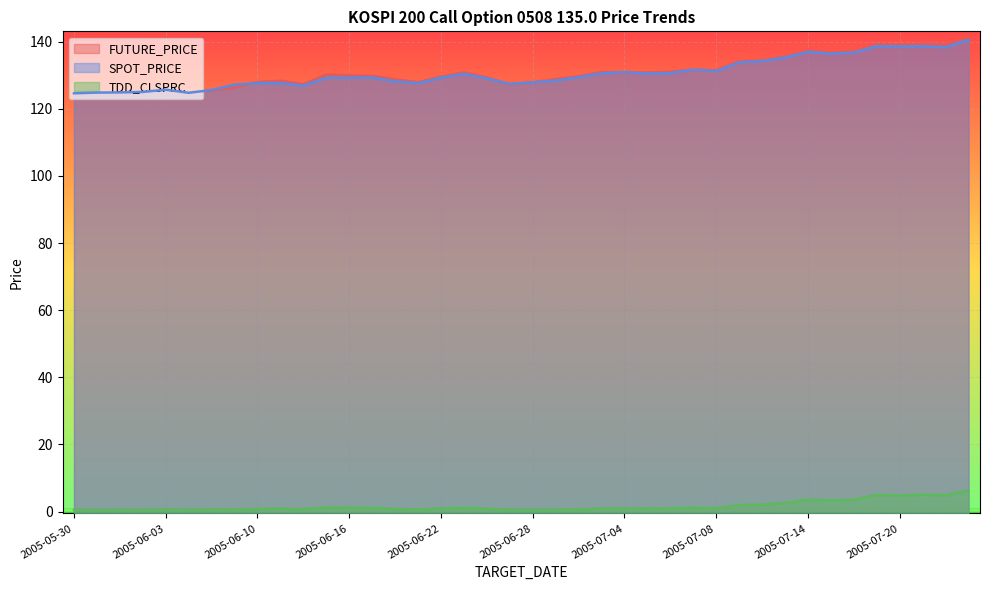

Which has a higher value, 2005-07-01 or 2005-07-06?

2005-07-06